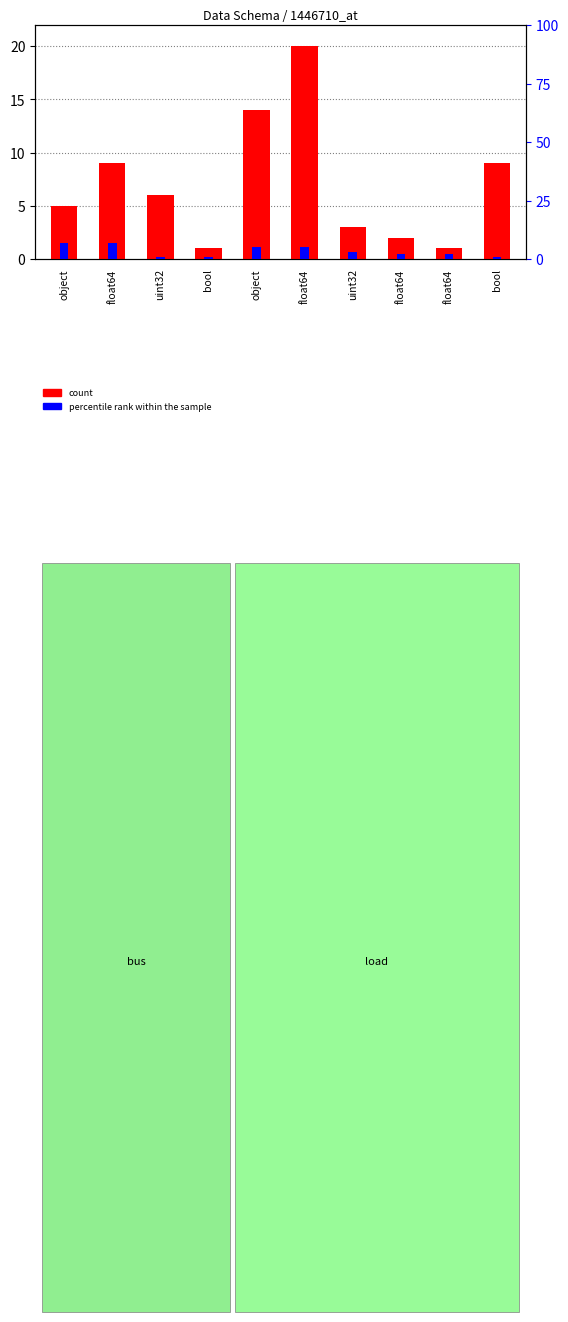

At which category does the chart reach its minimum across all series?

bool